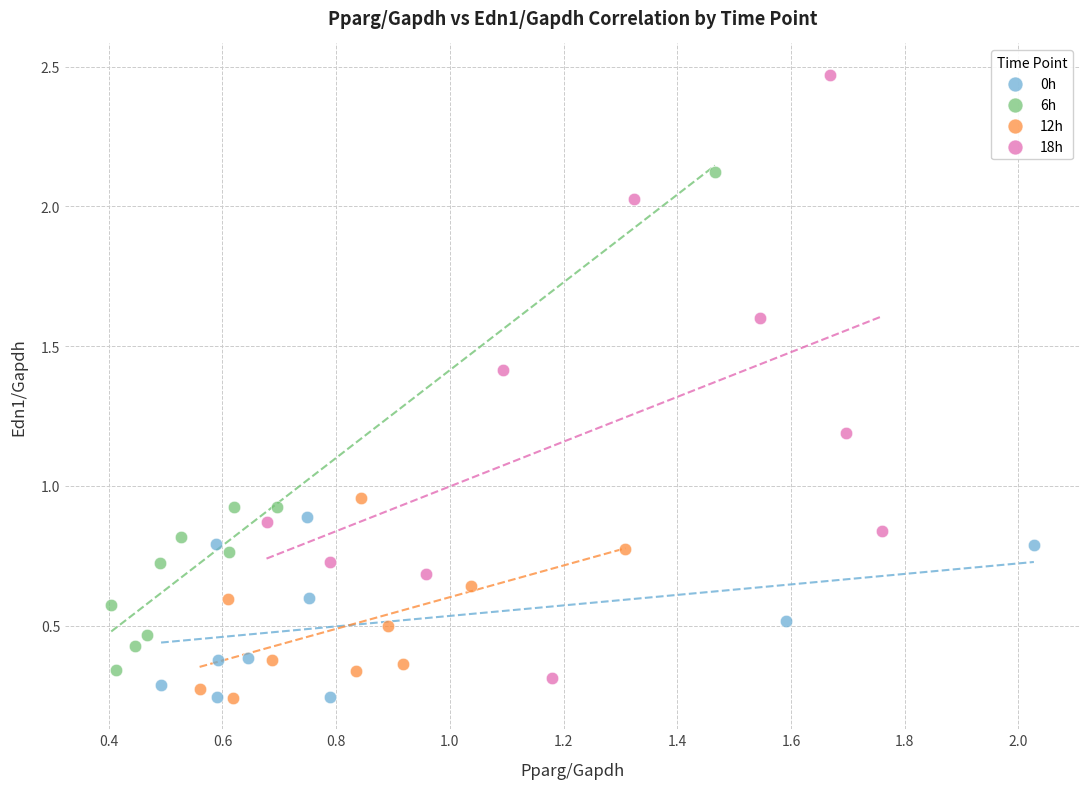

Which series has the widest spread of Y values?

18h